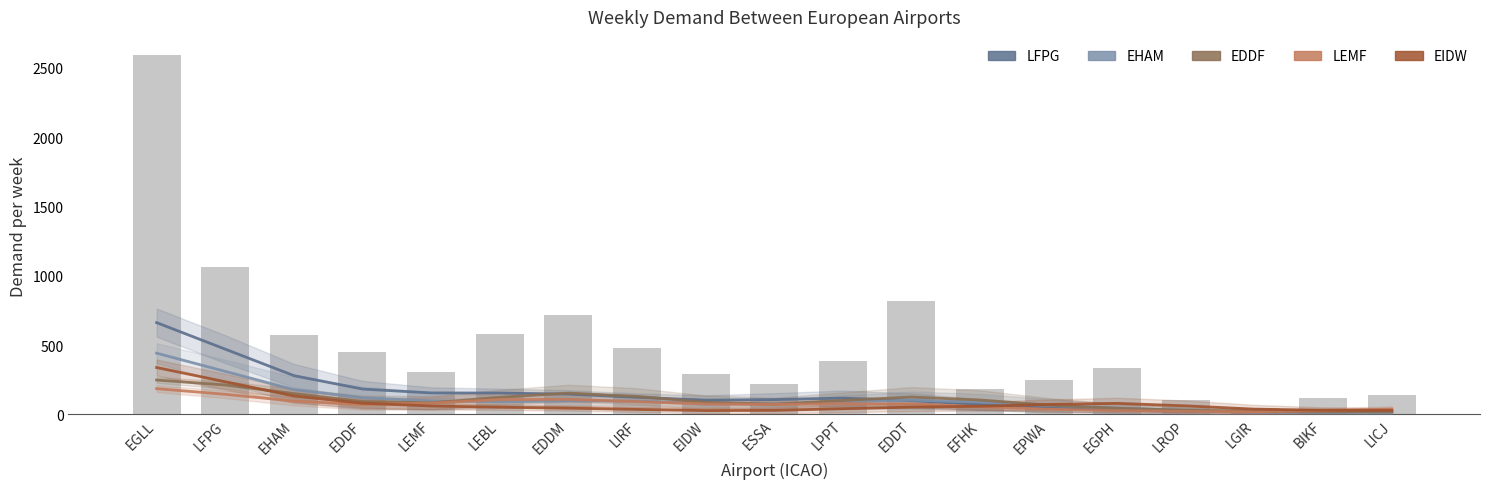

Which series has the largest total across all categories?

LFPG